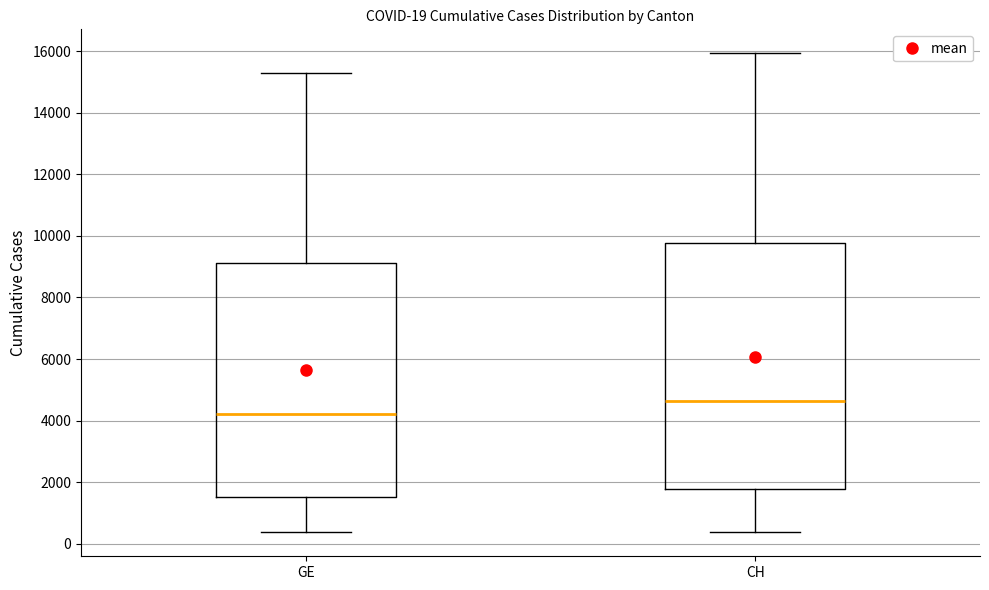

Comparing the boxes themselves (not the whiskers), which one is the tallest?

CH